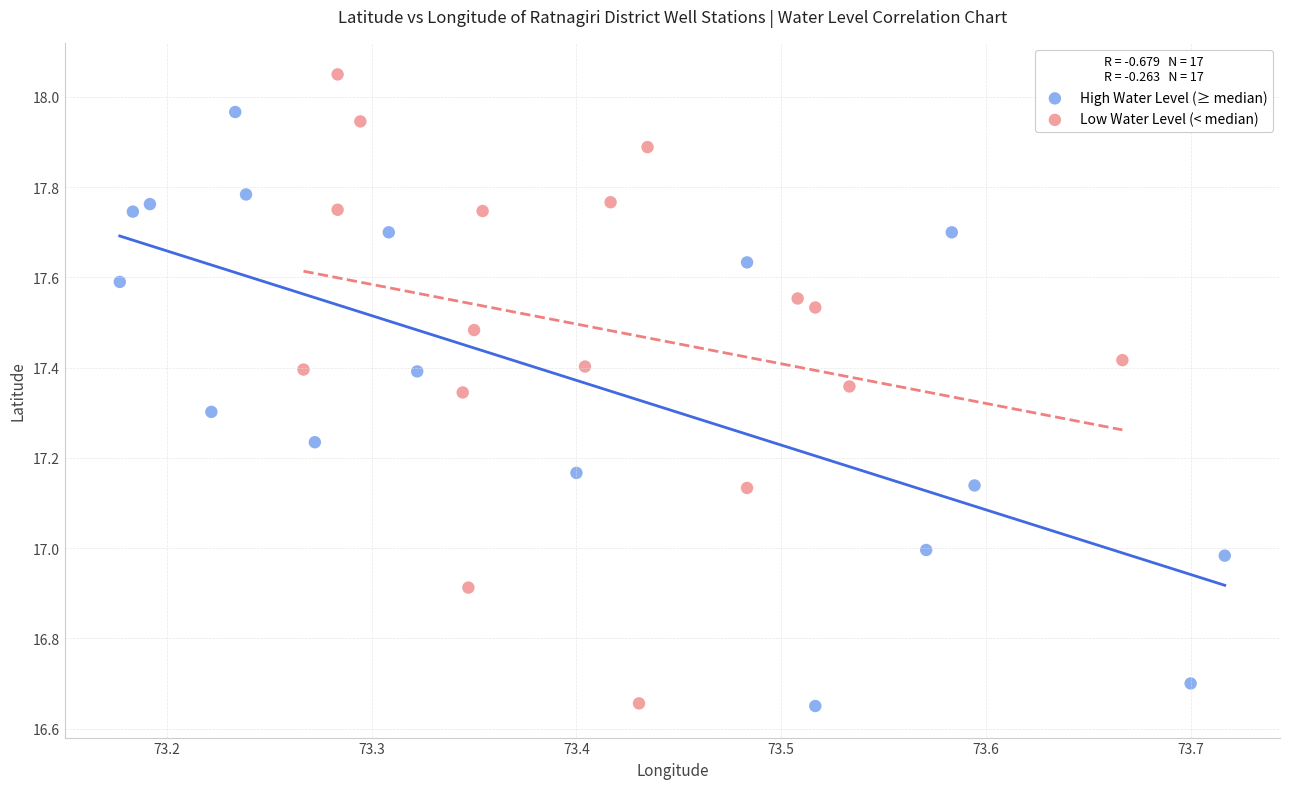

Which series has the largest Y range (max minus min)?

Low Water Level (< median)